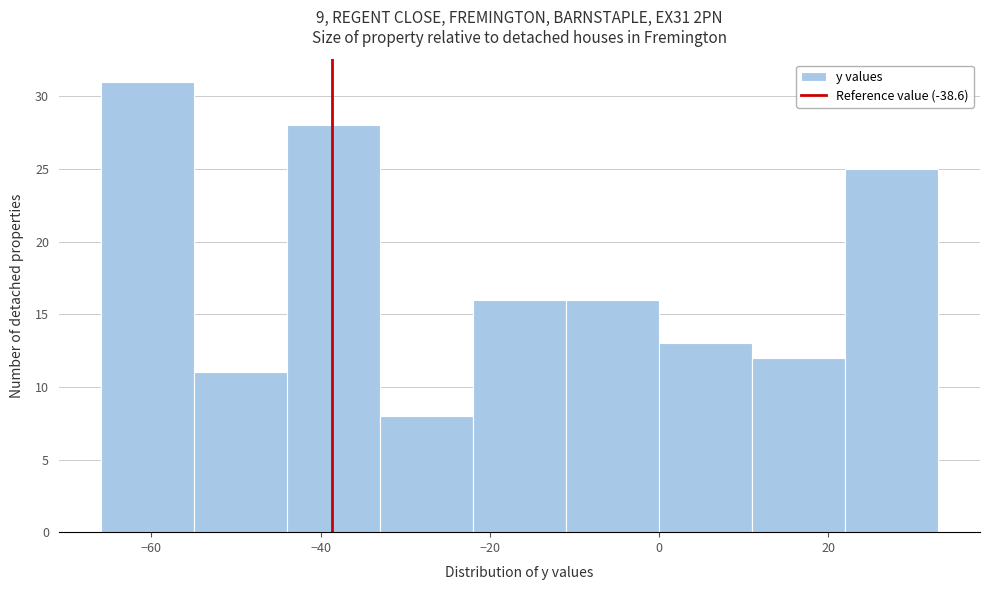

Reading left to right, list every bar in this chart as the range it spans on the x-axis followed by its height. Neither the bar edges nor the heights are printed on the chart, so give them approximately, as read against the axes.

-66 to -55: 31
-55 to -44: 11
-44 to -33: 28
-33 to -22: 8
-22 to -11: 16
-11 to 0: 16
0 to 11: 13
11 to 22: 12
22 to 33: 25